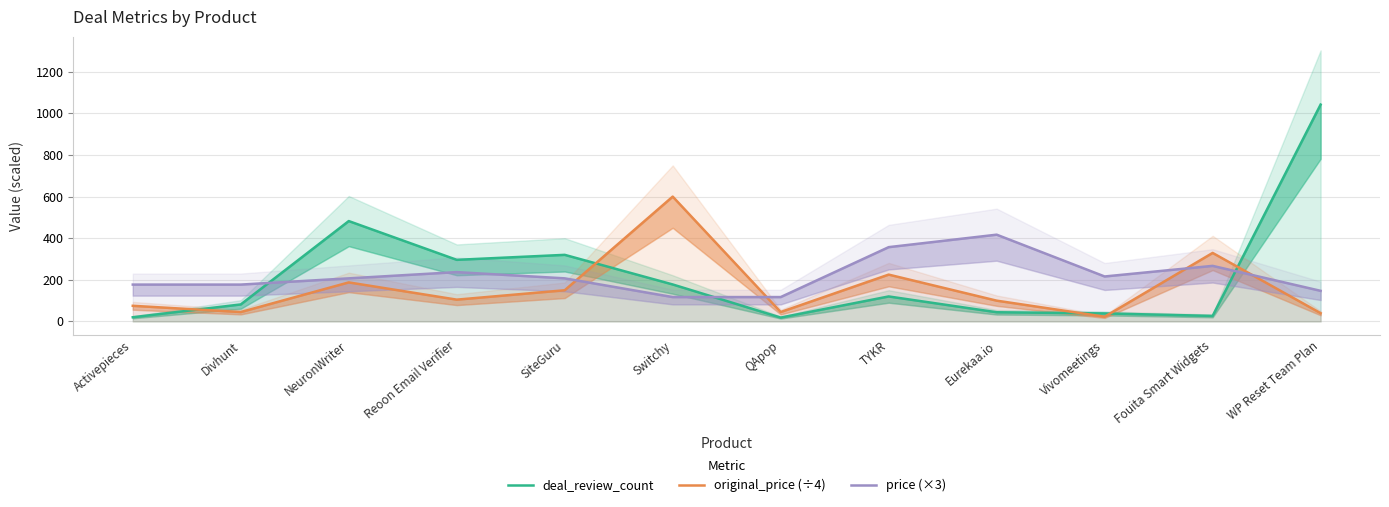

At which label does deal_review_count reach its peak?

WP Reset Team Plan